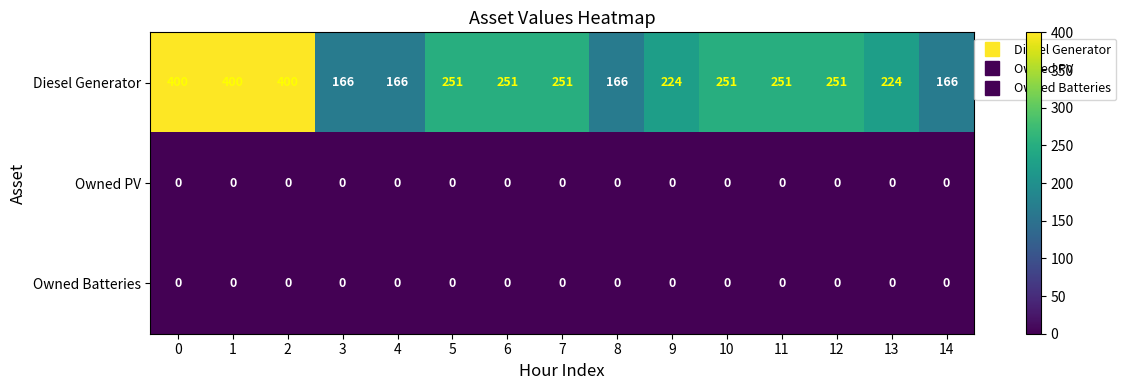

True or false: Diesel Generator has a value of 368 at 7.

False